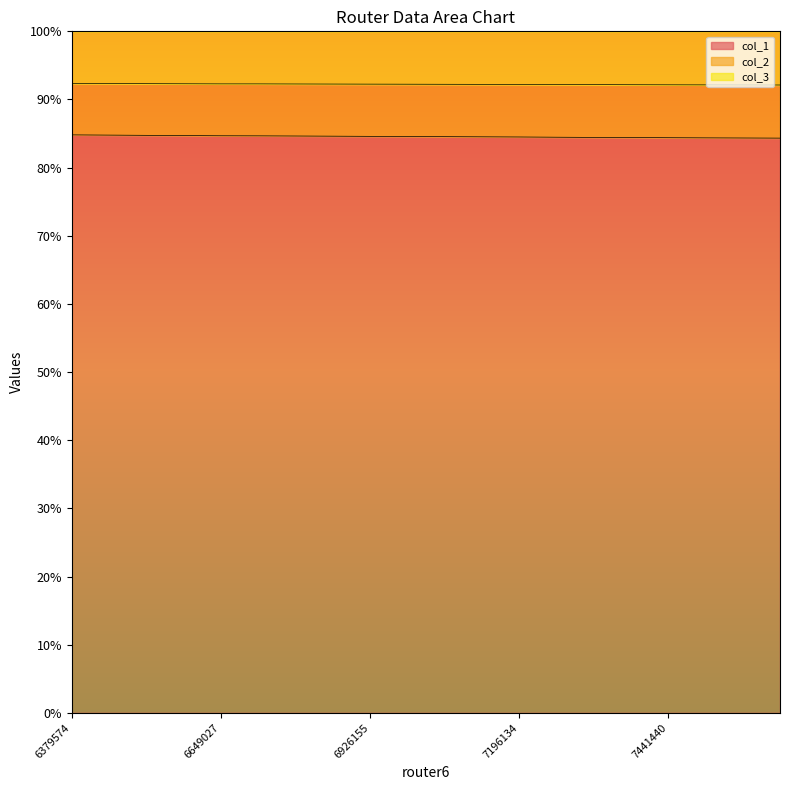

What is the lowest value of the col_1 series?

84.3